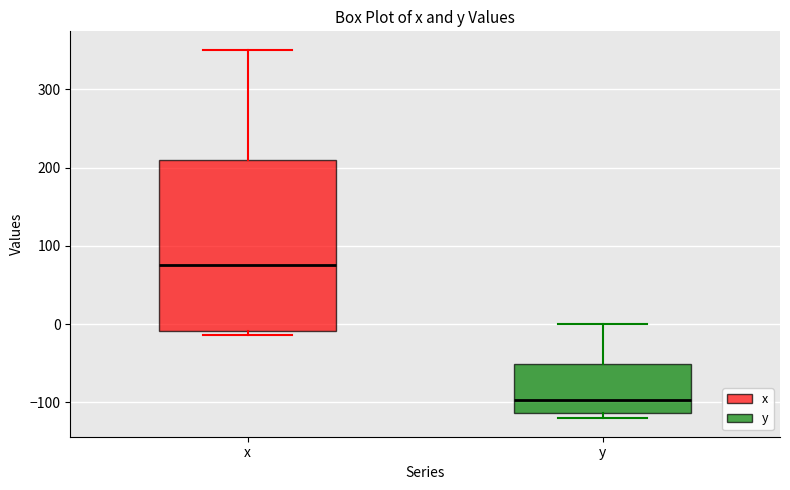

Reading left to right, transcribe this box plot: for each box, give where its median line is, the range the box spans, and where its two whiskers end, as read against the y-axis. The values are not printed on the chart, so give them approximately, as read against the axis.

x: median 80, box -10 to 210, whiskers -10 (just below the box's lower edge) to 350
y: median -100, box -110 to -50, whiskers -120 to 0